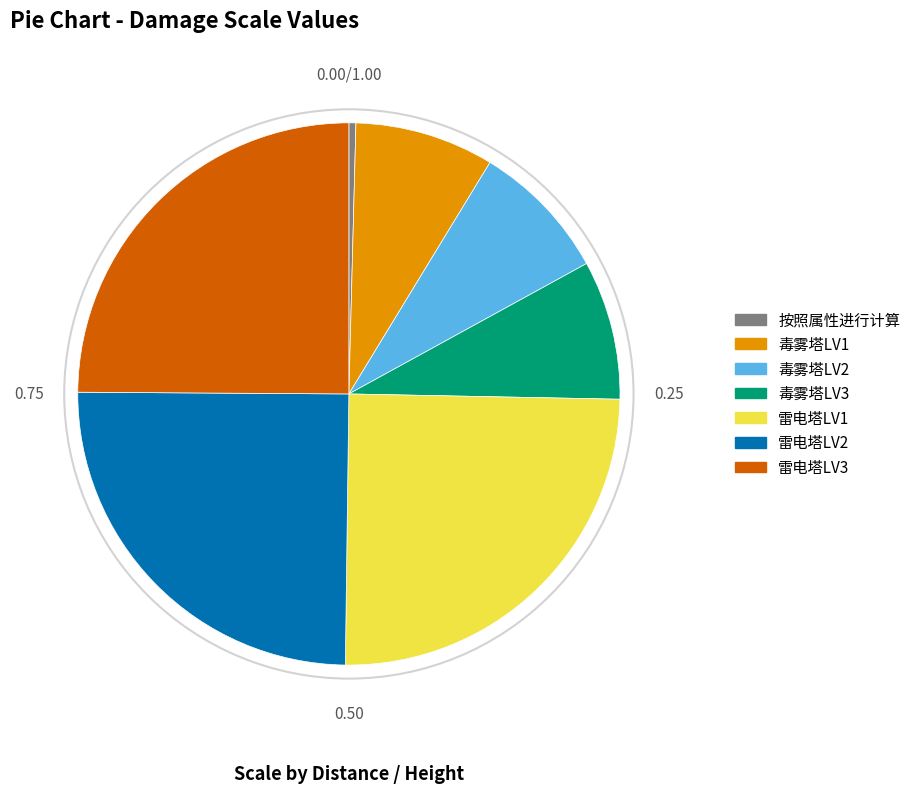

Do 毒雾塔LV3 and 雷电塔LV1 together represent more than half of the pie?

No